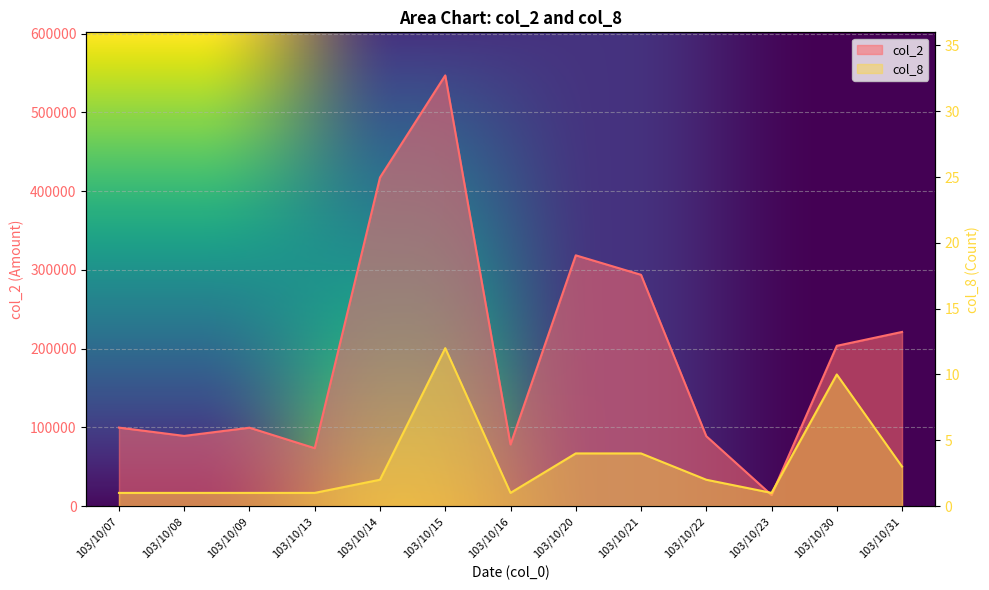

At how many categories does at least one series exceed 496597?

1